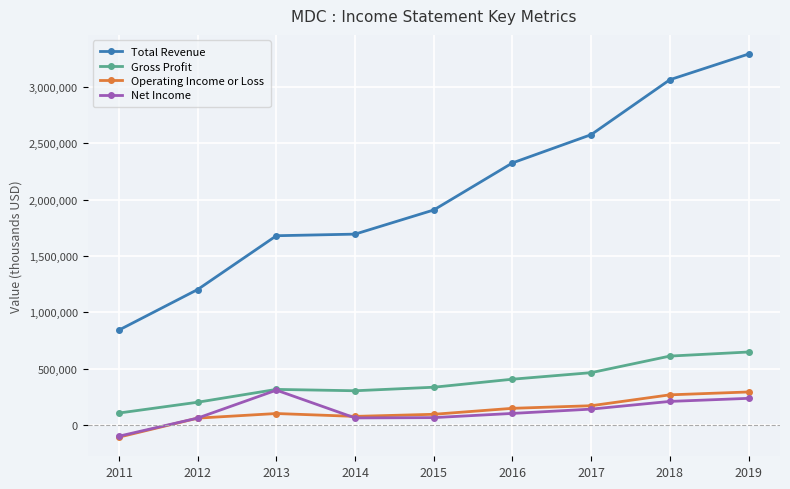

How many lines are shown in the chart?

4